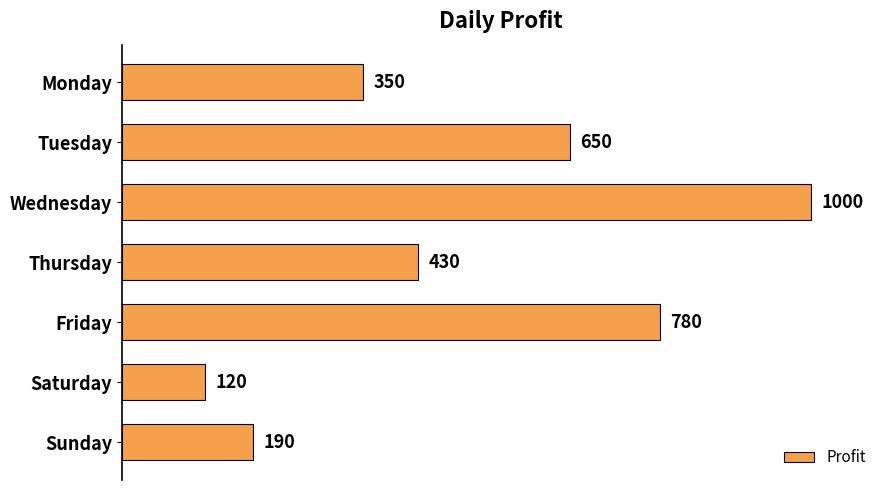

What is the difference between the maximum and minimum values?

880